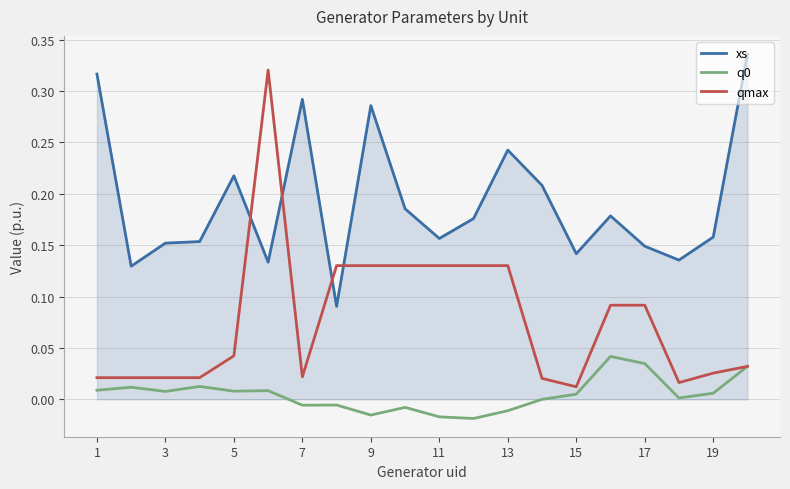

Does the chart have visible grid lines?

Yes